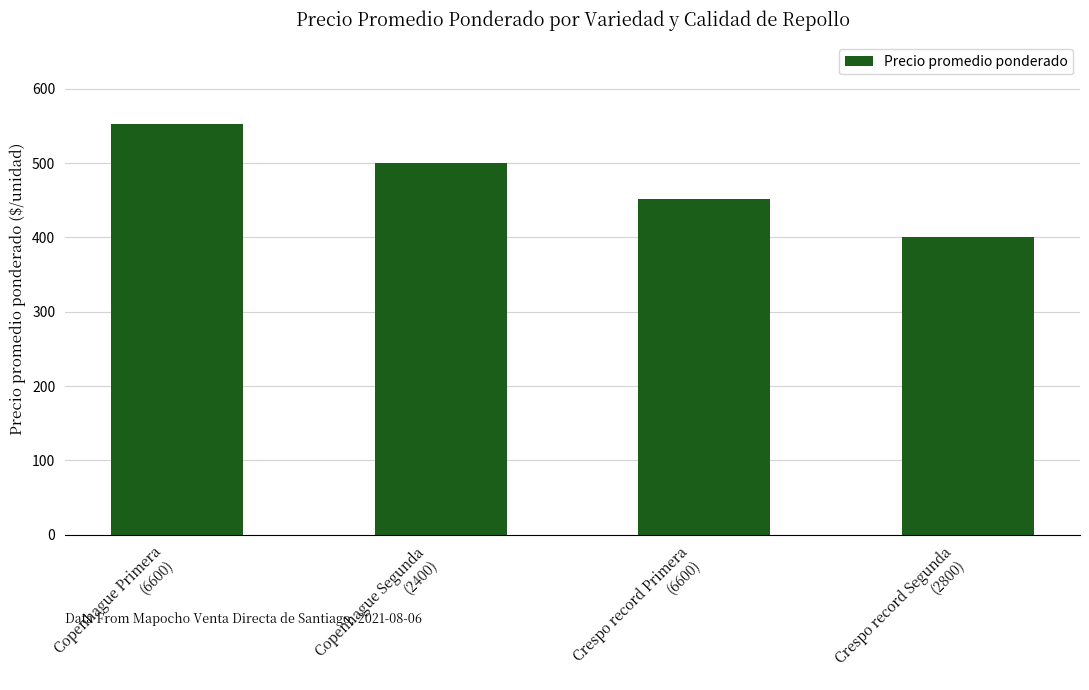

Are the bars horizontal?

No